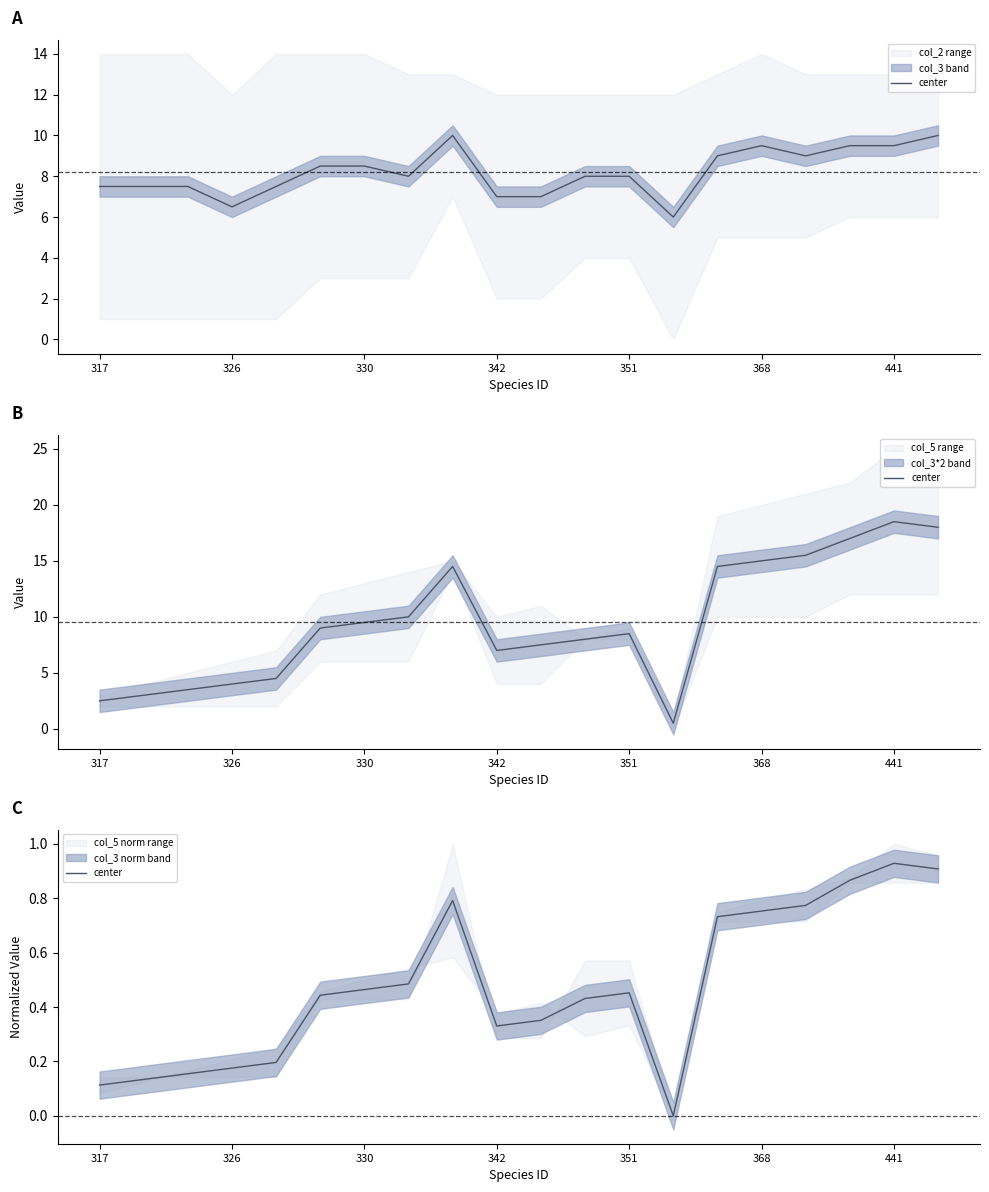

What is the difference between the second highest and second lowest values?

0.8